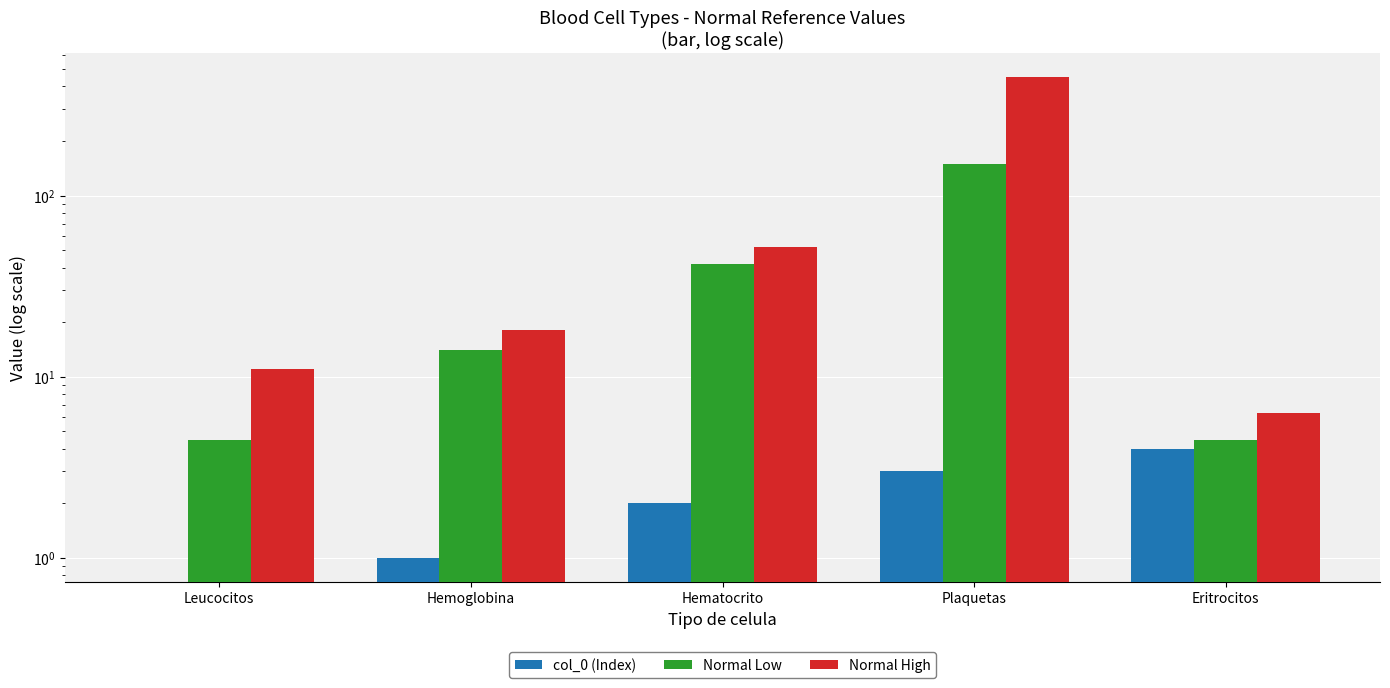

What is the label of the 3rd bar from the right?

Hematocrito